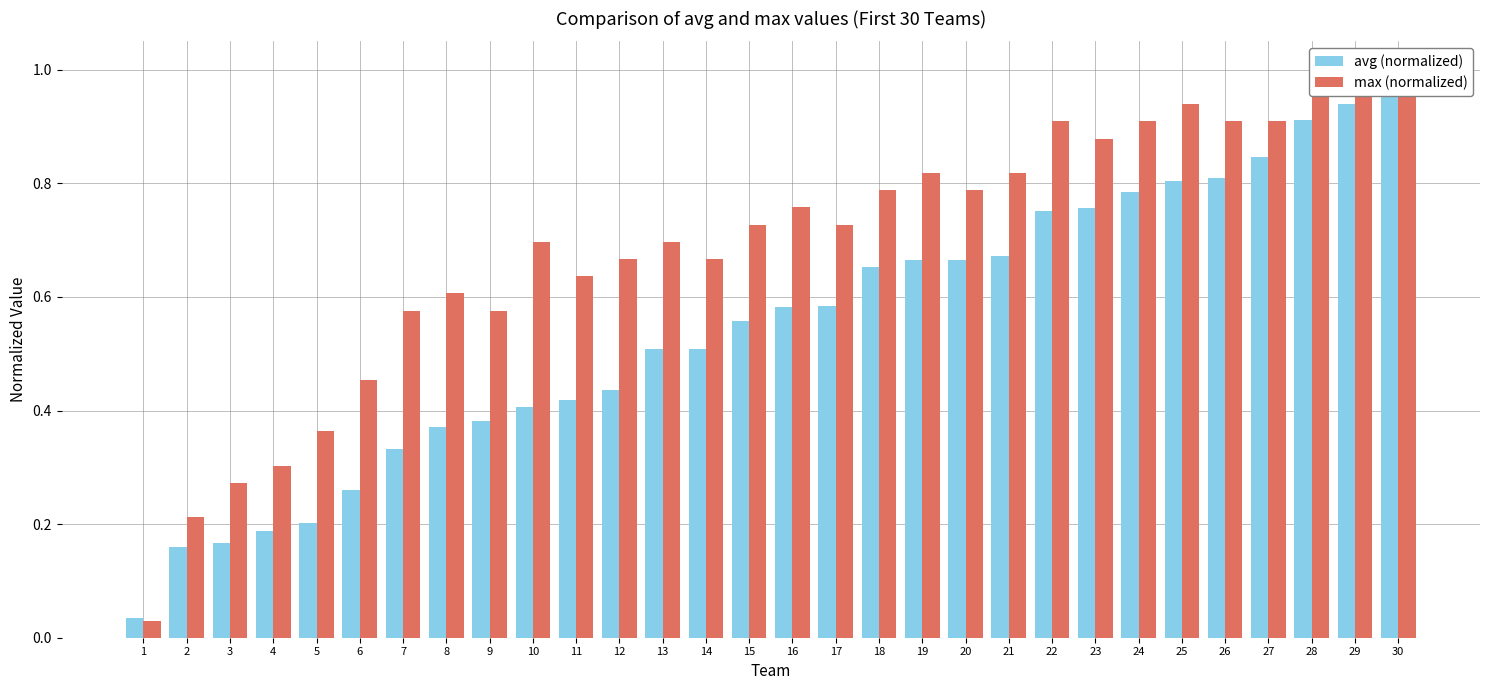

What is the total value across all series at 6?

0.7